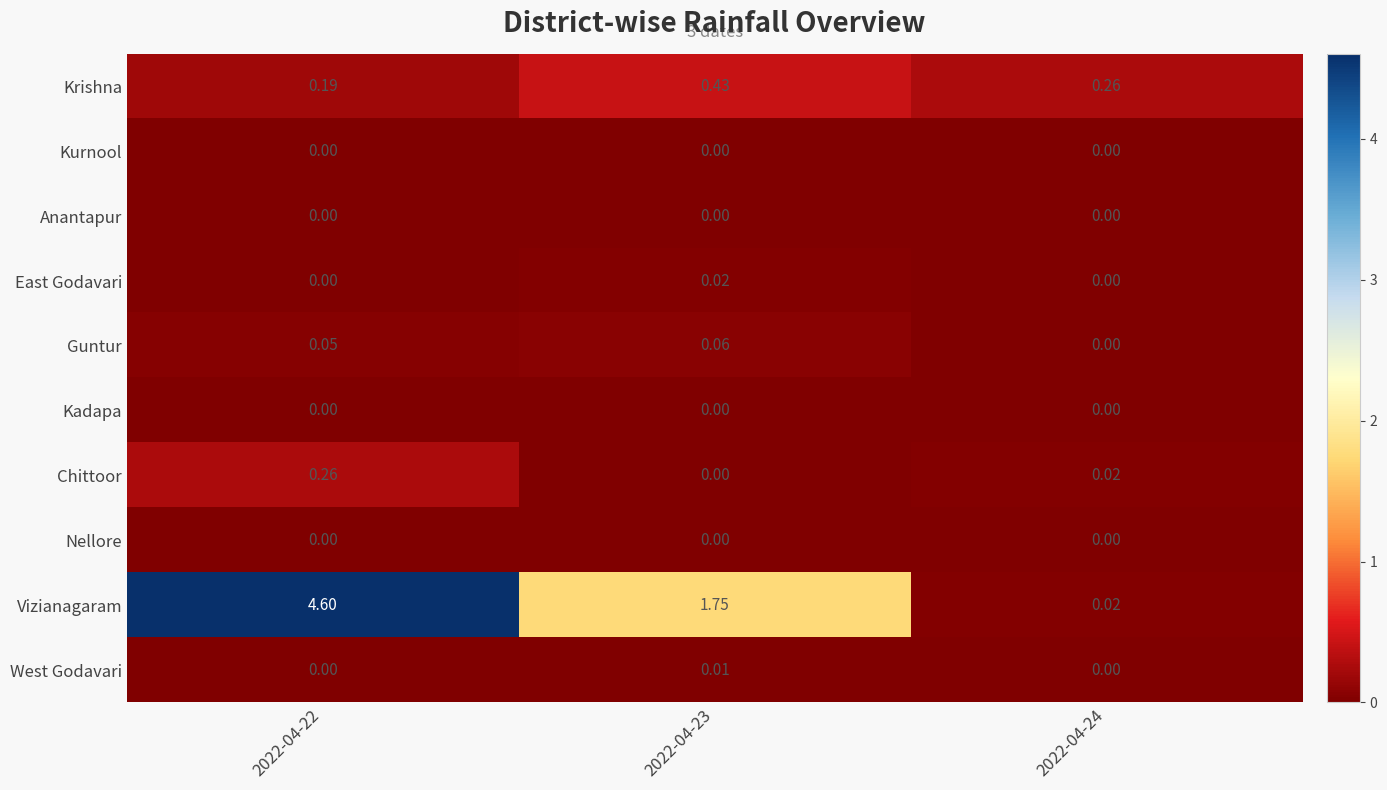

Which series has the widest spread of values?

Vizianagaram